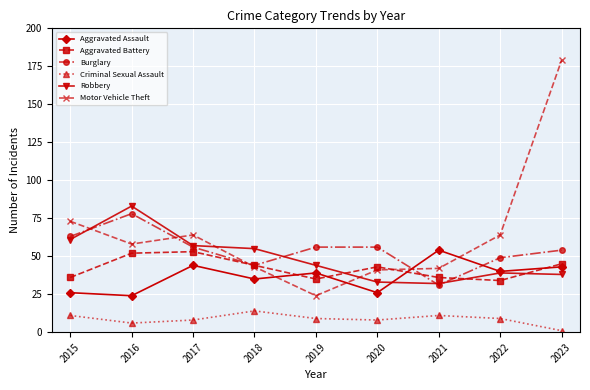

True or false: Criminal Sexual Assault and Motor Vehicle Theft cross at least once.

False